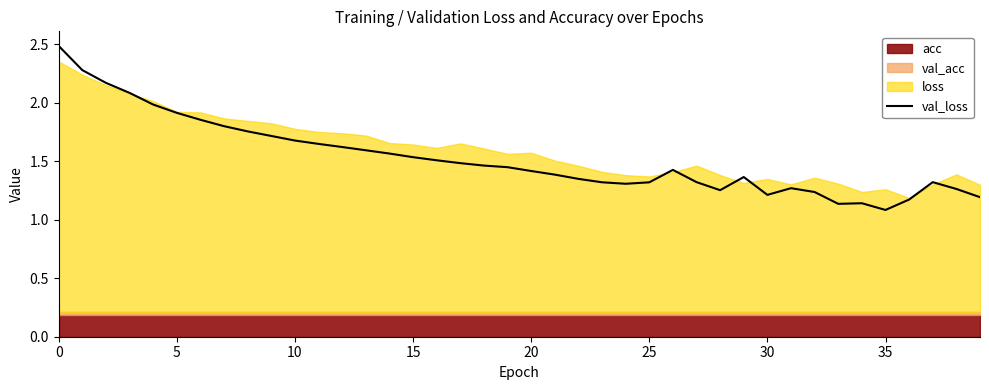

What is the average value?

1.5